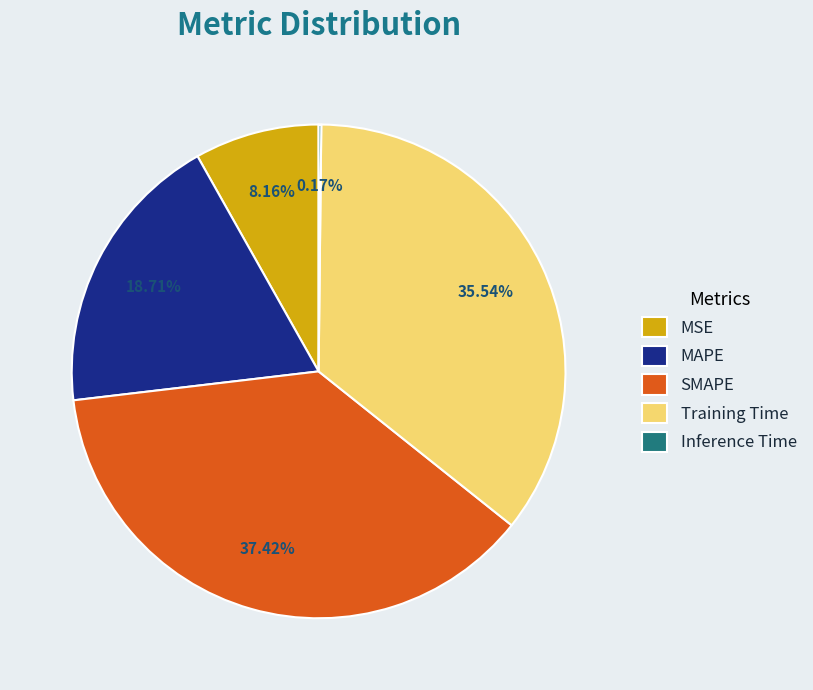

Is it true that Training Time is 24% of the pie?

False